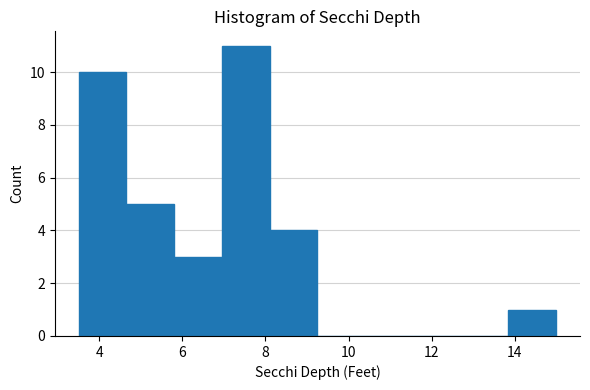

Reading left to right, list every bar in this chart as the range it spans on the x-axis followed by its height. Neither the bar edges nor the heights are printed on the chart, so give them approximately, as read against the axes.

3.50 to 4.65: 10
4.65 to 5.80: 5
5.80 to 6.95: 3
6.95 to 8.10: 11
8.10 to 9.25: 4
9.25 to 10.40: 0
10.40 to 11.55: 0
11.55 to 12.70: 0
12.70 to 13.85: 0
13.85 to 15.00: 1